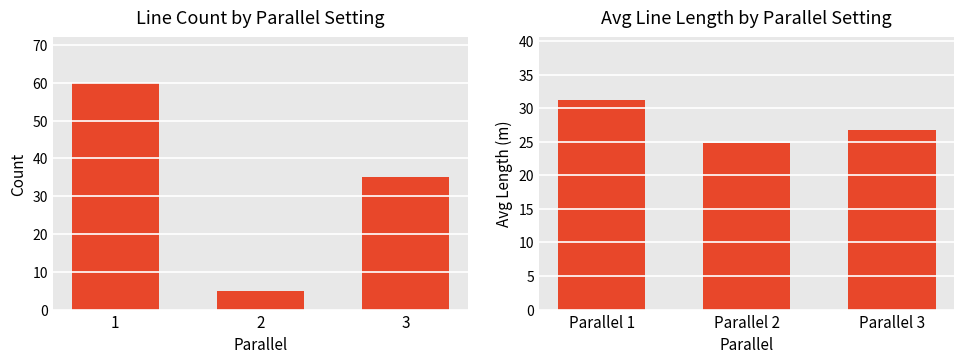

What is the highest value of the Count by Parallel series?

60.0